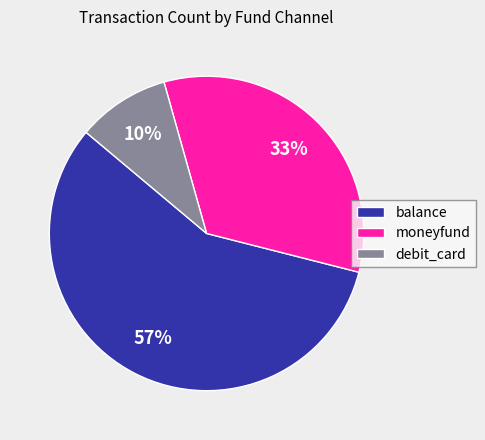

What is the ratio of the value at balance to the value at moneyfund?

1.7